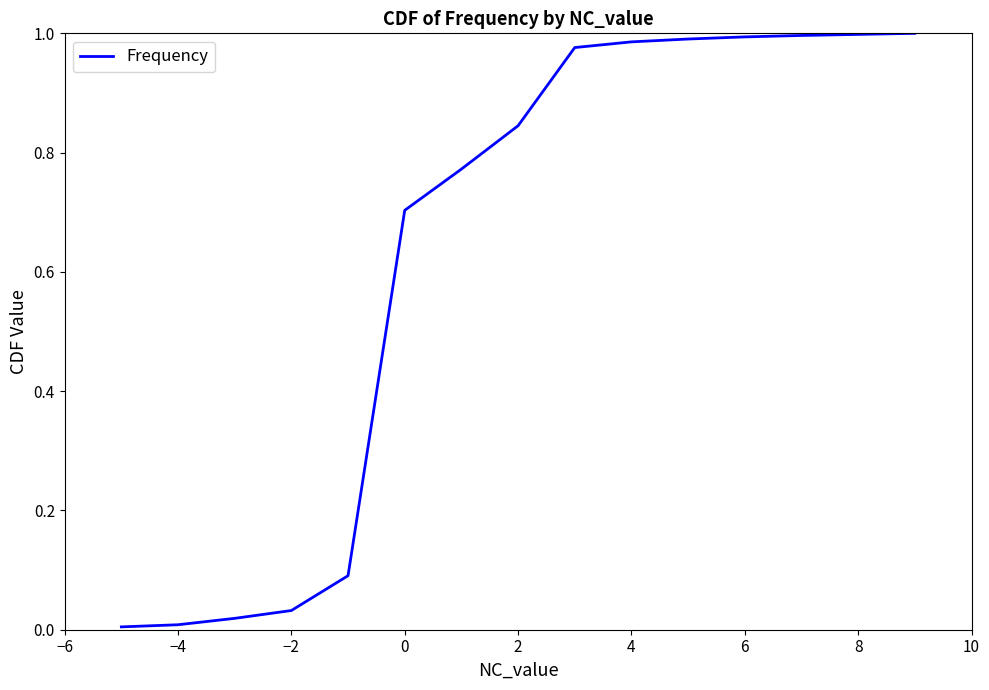

The value at 2 is 1.3. True or false?

False